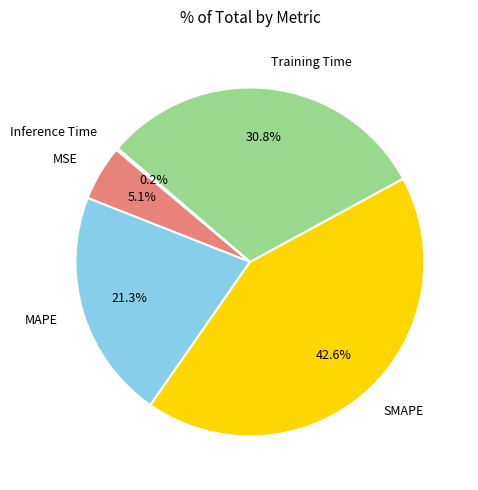

To the nearest percent, what portion does SMAPE represent?

43%